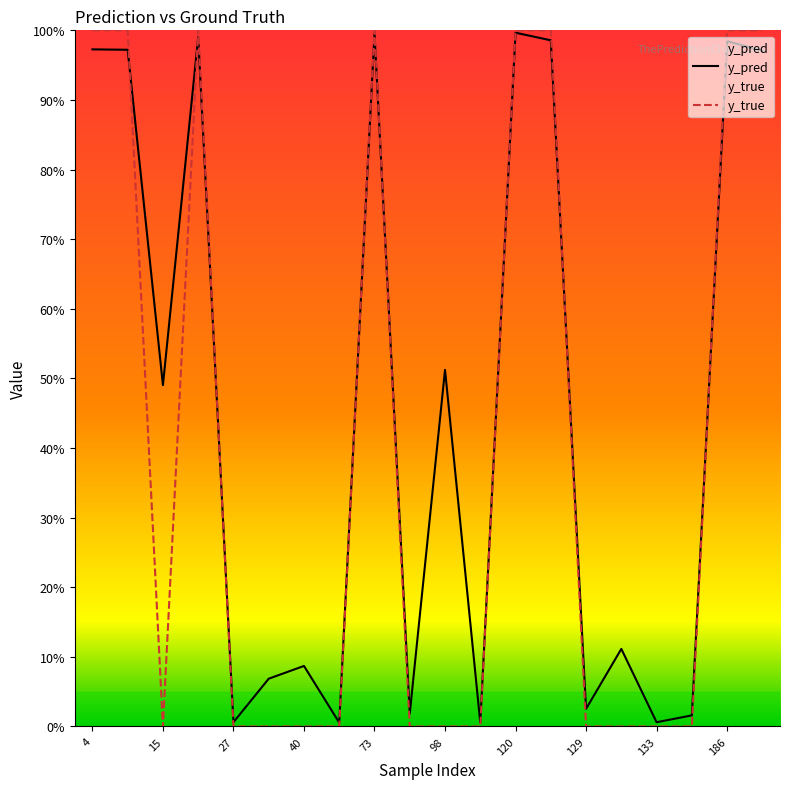

At which category is the sum across all series the highest?

120